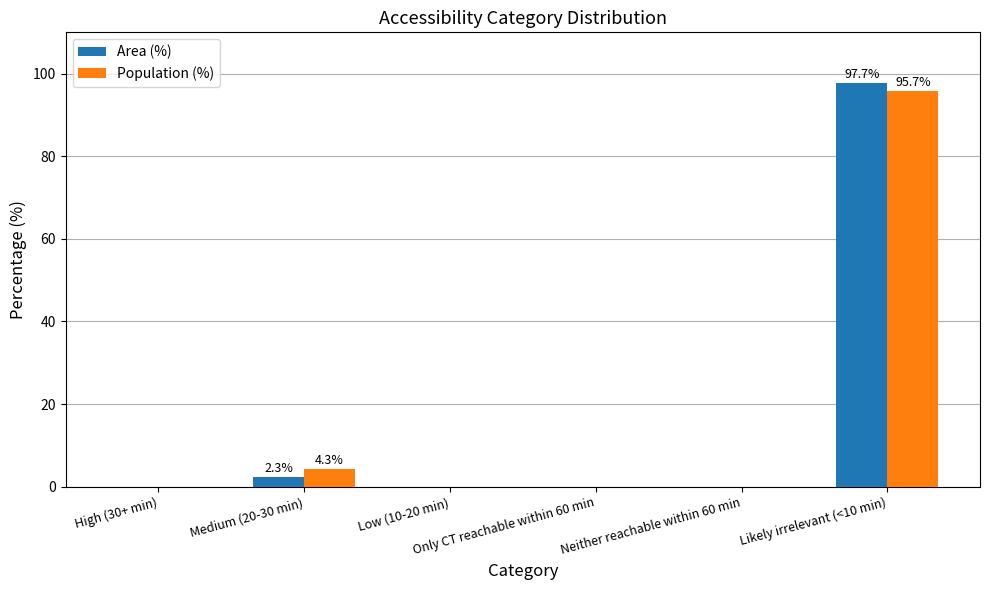

Does the chart contain stacked bars?

No